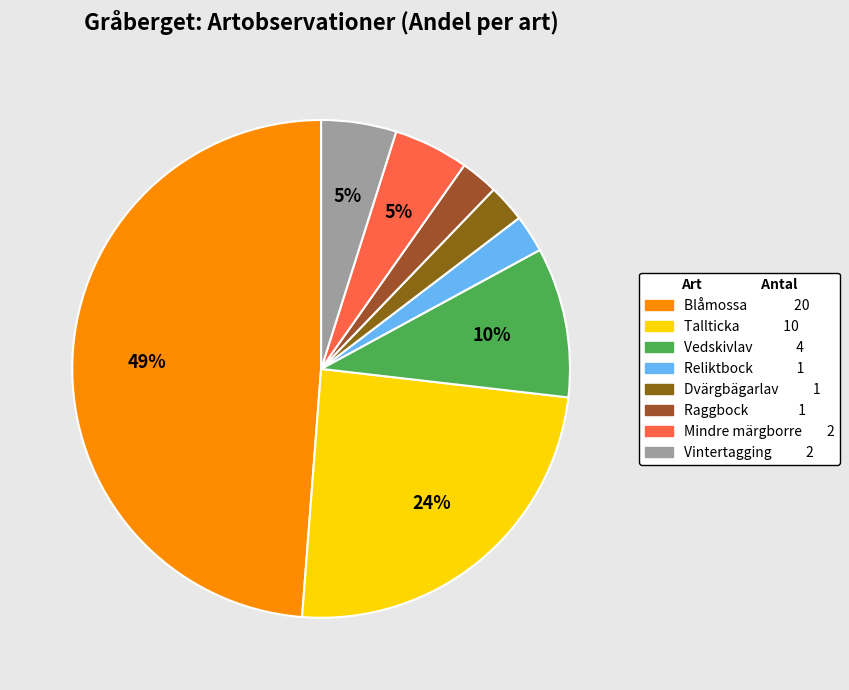

To the nearest percent, what is the combined percentage of Reliktbock and Mindre märgborre?

7%